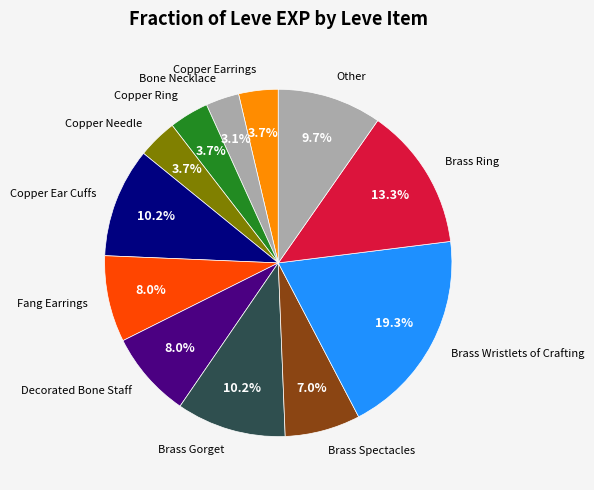

What percentage is the Brass Gorget slice, to the nearest percent?

10%